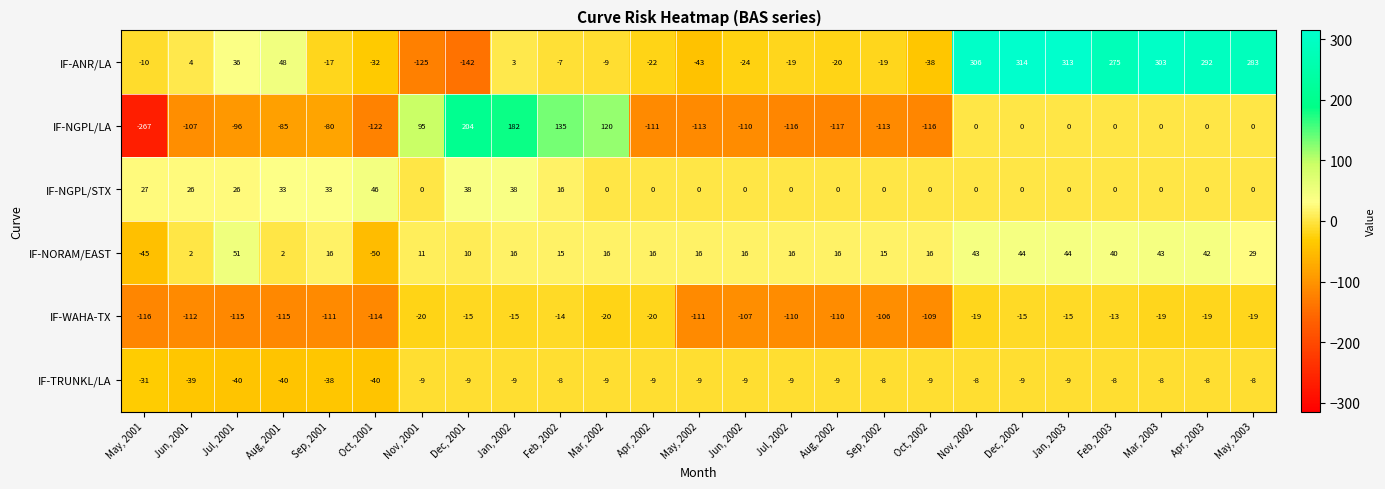

Which category has the highest value in the IF-NORAM/EAST series?

Jul, 2001